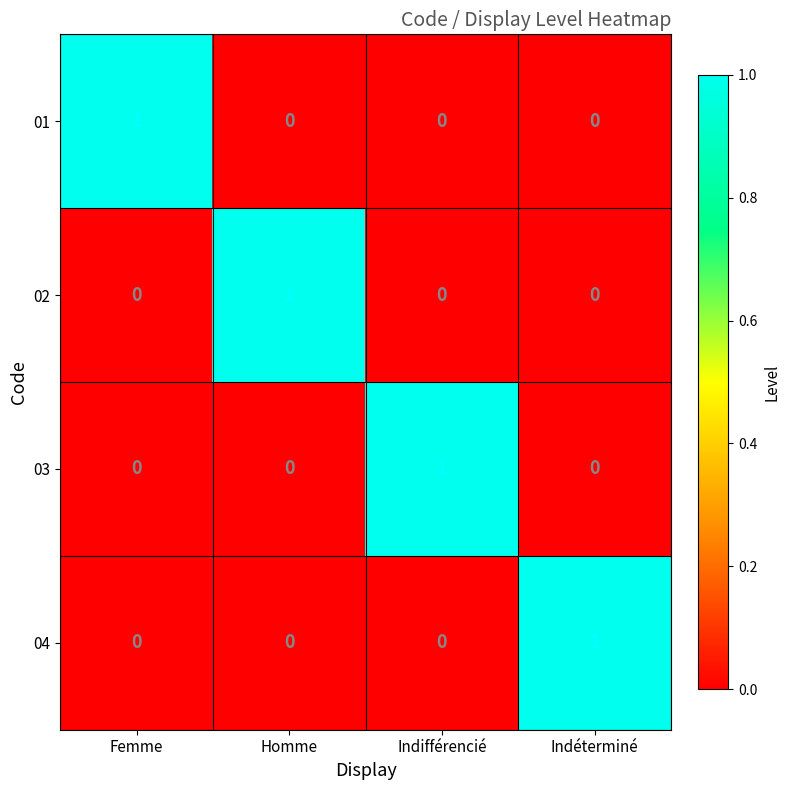

Reading right to left, what are all the values shown in this chart?

01: 0	0	0	1
02: 0	0	1	0
03: 0	1	0	0
04: 1	0	0	0